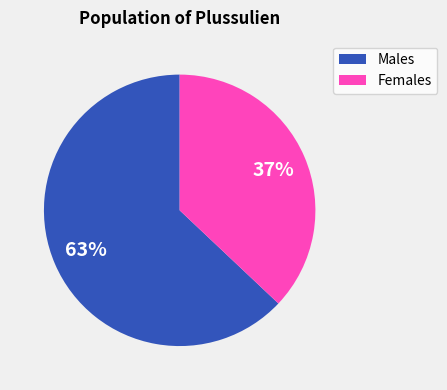

To the nearest percent, what is the average slice percentage?

50%